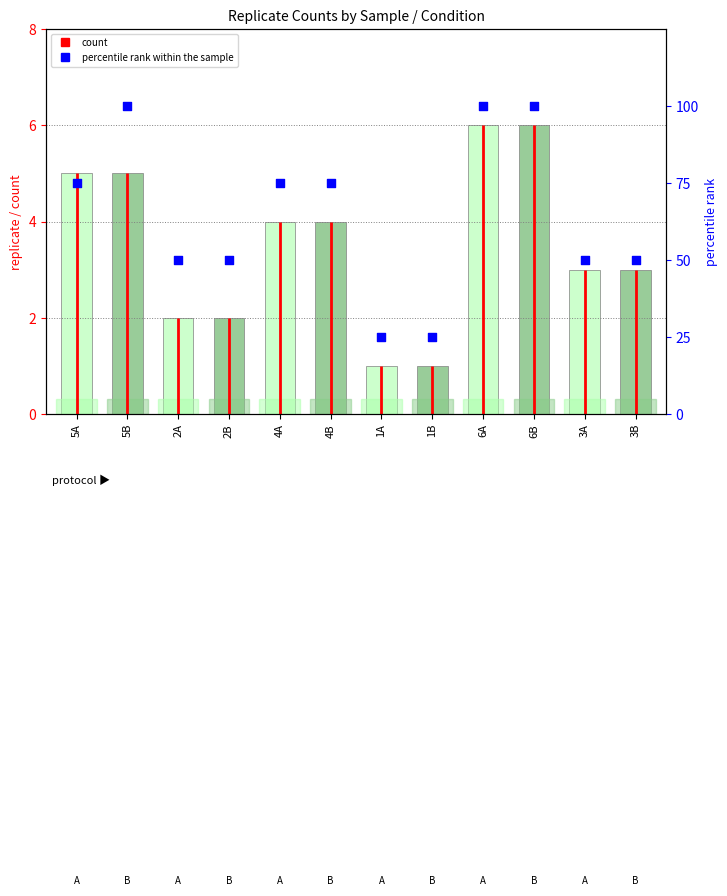

Between 4A and 5B, which is larger?

5B